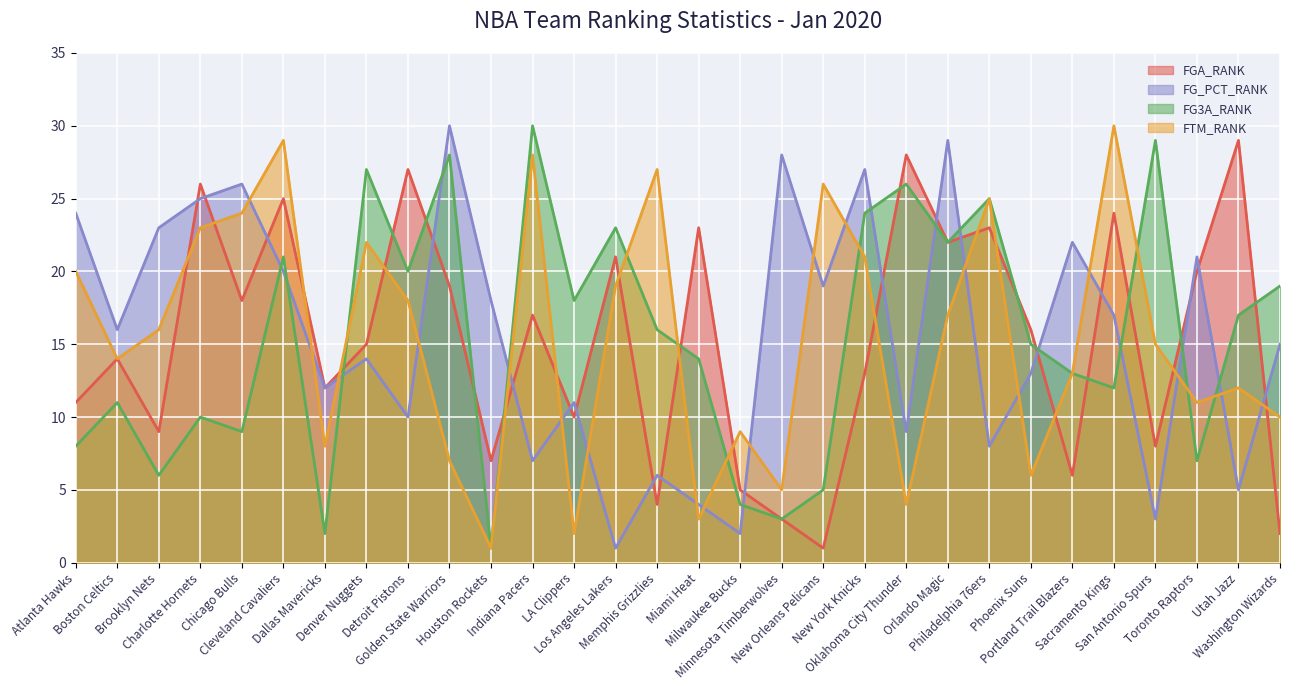

True or false: FG_PCT_RANK has a value of 5 at Utah Jazz.

True